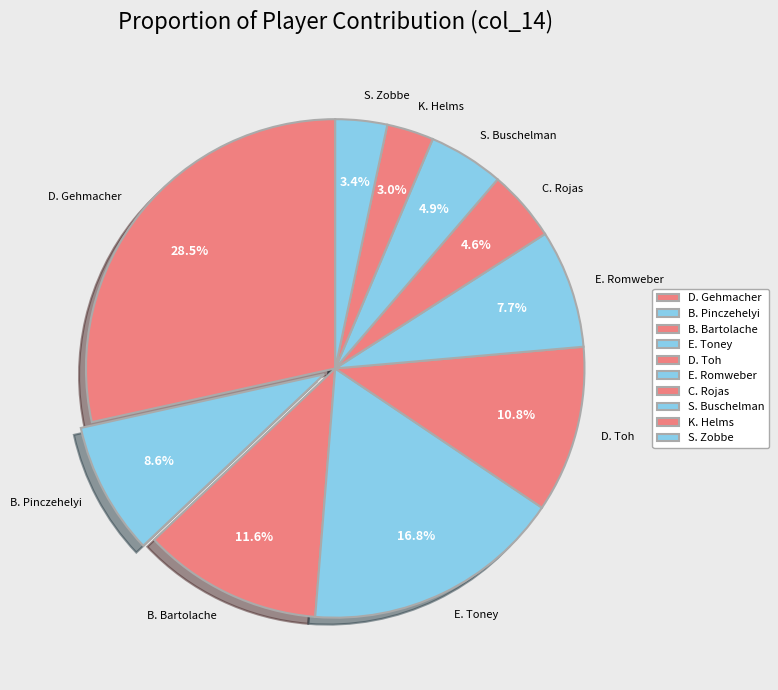

How many segments does this pie chart have?

10